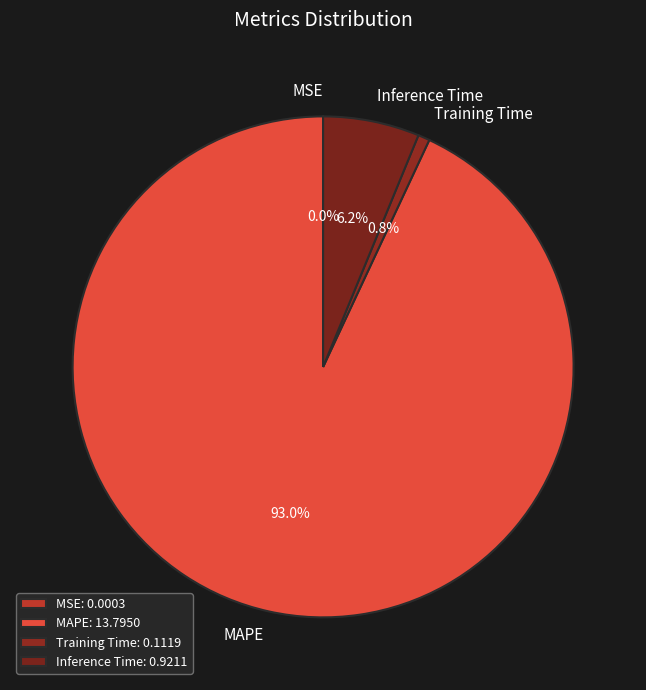

Is it true that Training Time is 1% of the pie?

True